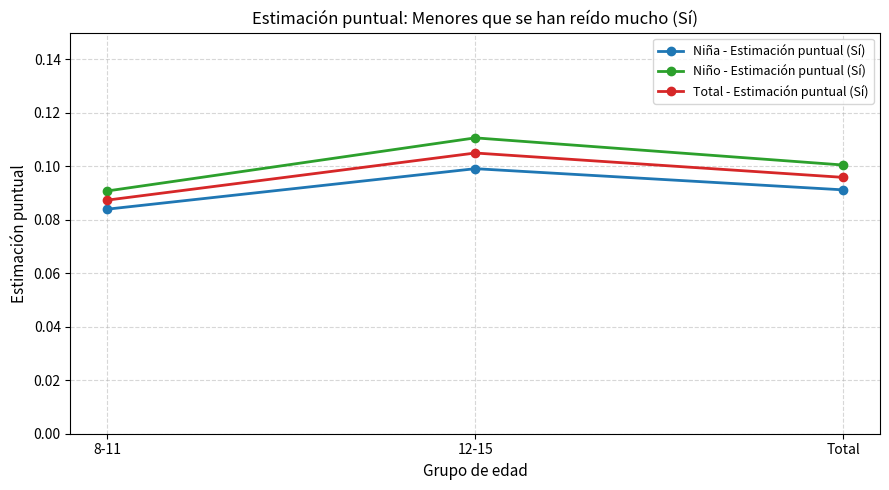

List the series in order of their overall mean, highest first.

Niño - Estimación puntual (Sí), Total - Estimación puntual (Sí), Niña - Estimación puntual (Sí)